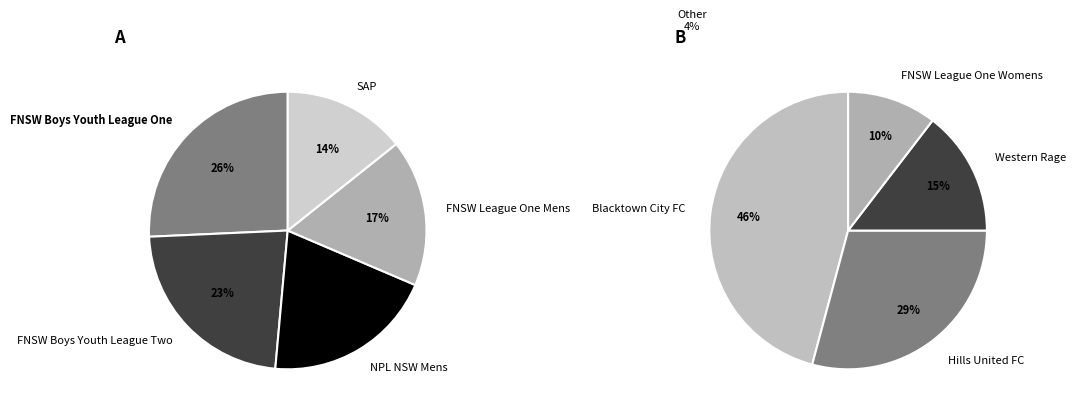

Does FNSW Boys Youth League Two represent more than half of the total?

No